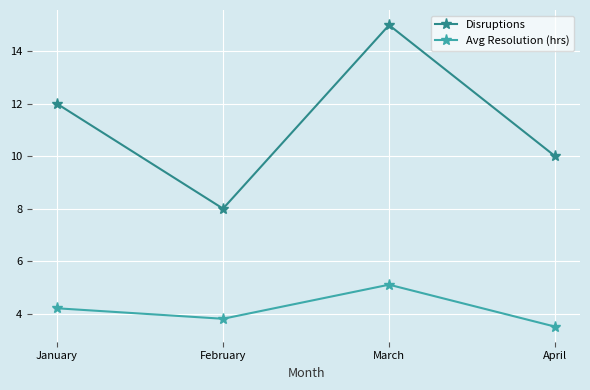

Does the chart have visible grid lines?

Yes